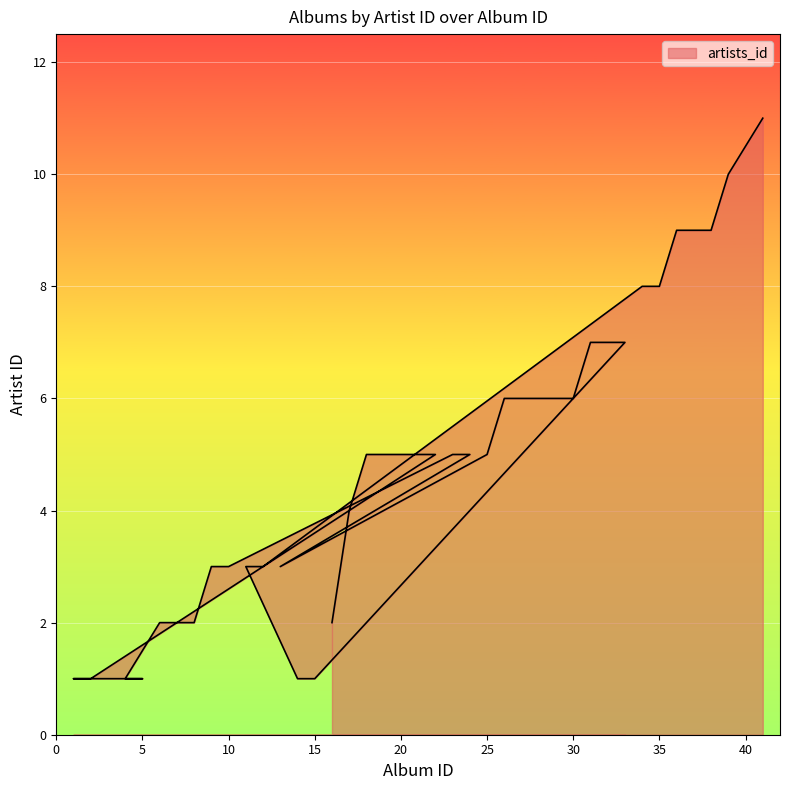

How many lines are shown in the chart?

1